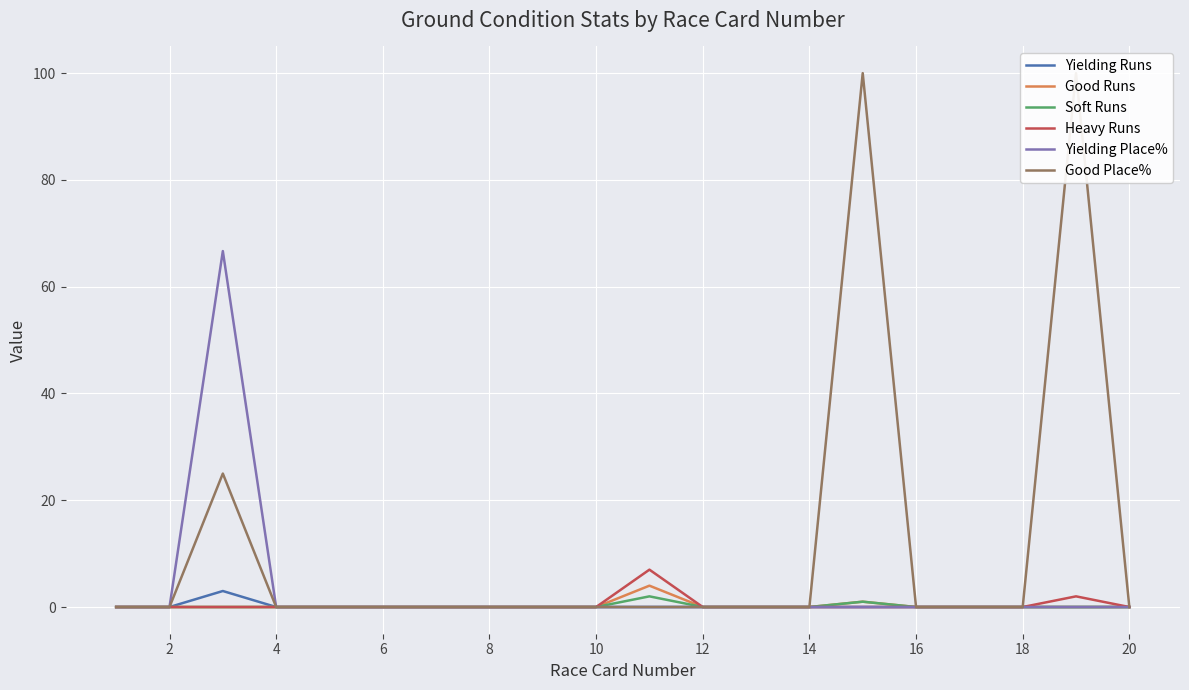

What is the difference between the Soft Runs values at 20 and 16?

0.0